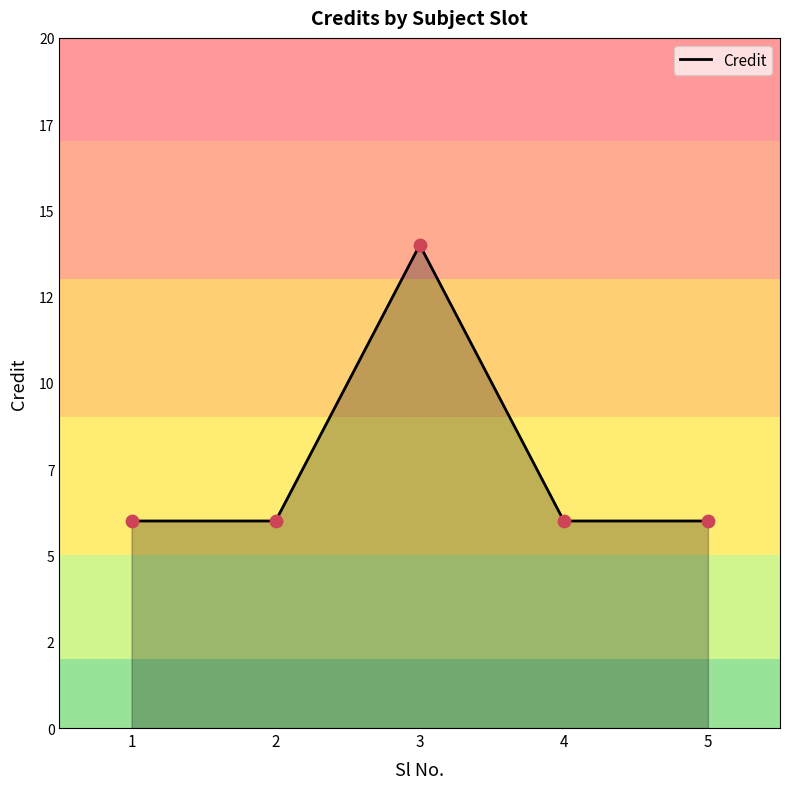

Does the chart have visible grid lines?

No